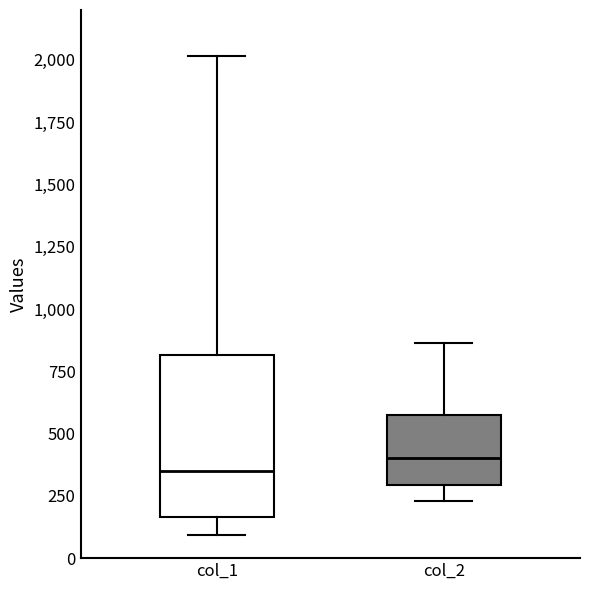

Reading left to right, read every box against the y-axis: the position of its median line, the range the box covers, and the ends of its whiskers. The values are not printed on the chart, so give them approximately, as read against the axis.

col_1: median 350, box 150 to 800, whiskers 100 to 2000
col_2: median 400, box 300 to 600, whiskers 250 to 850